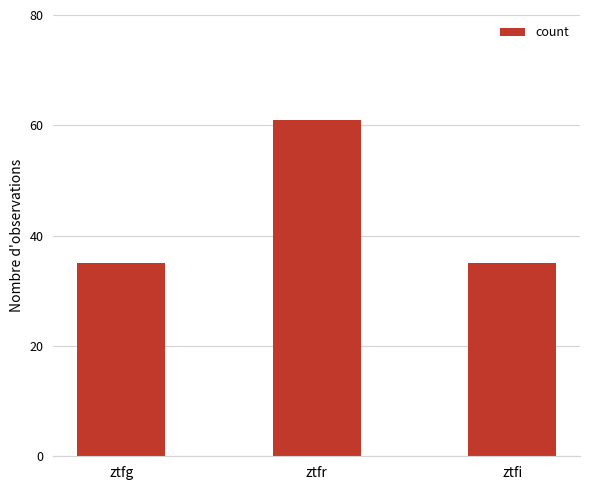

Count the values in the range 35 to 61.

3